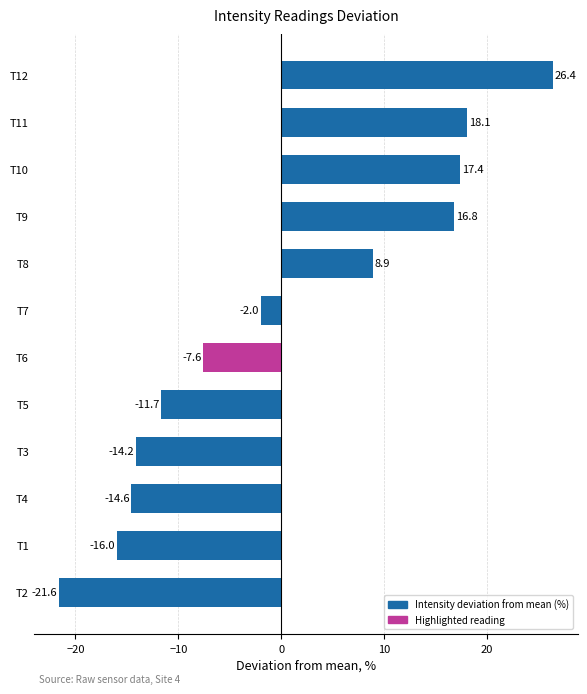

Rank the categories by value from lowest to highest.

T2, T1, T4, T3, T5, T6, T7, T8, T9, T10, T11, T12